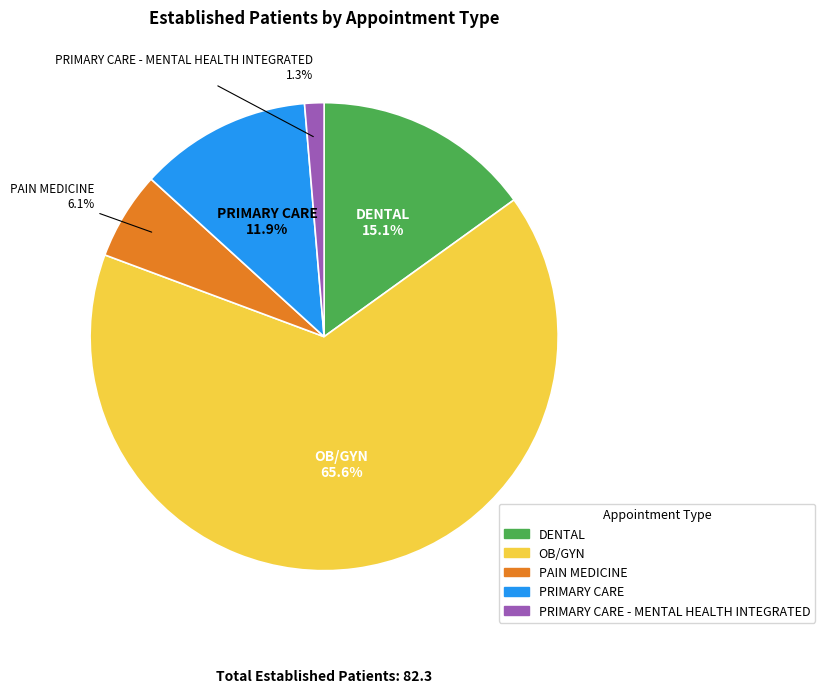

How many slices are in this pie chart?

5